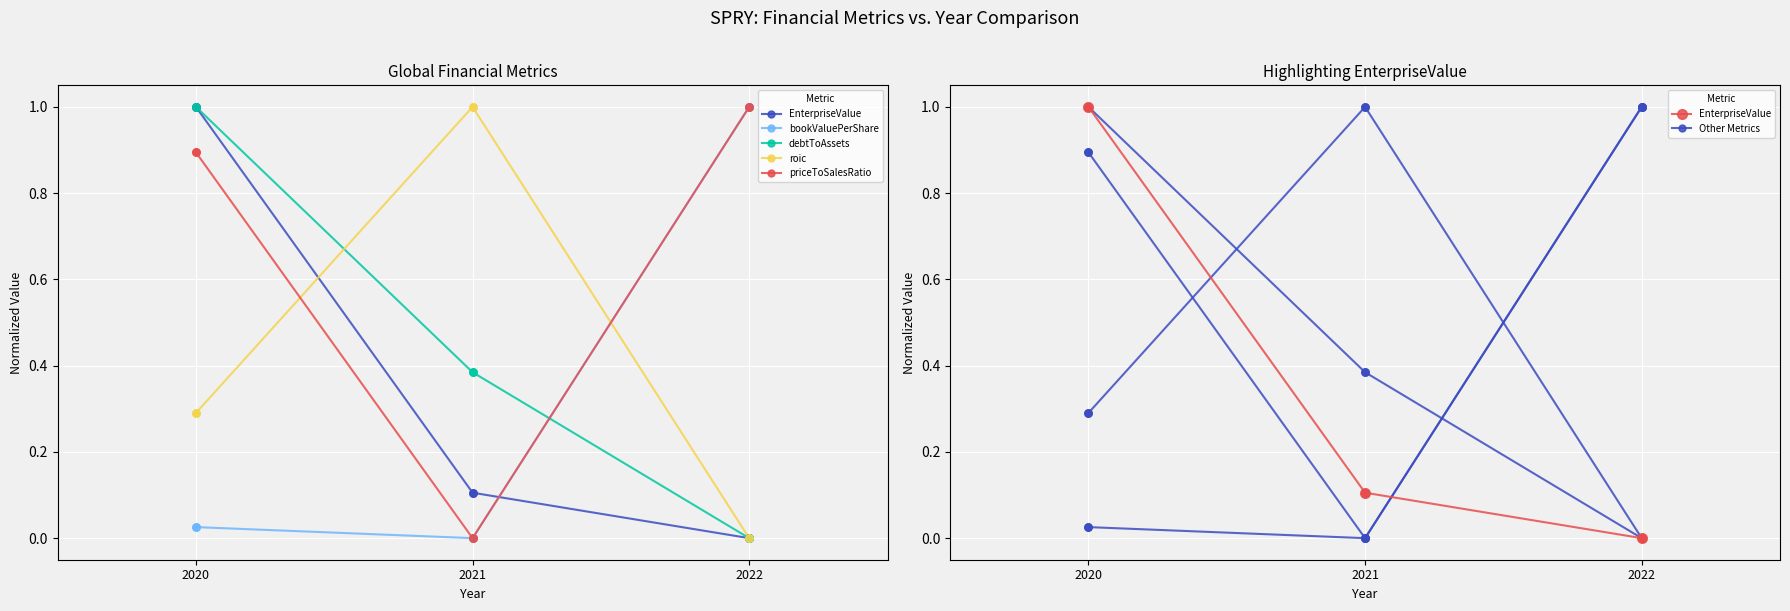

Which series contains the lowest Y value?

EnterpriseValue